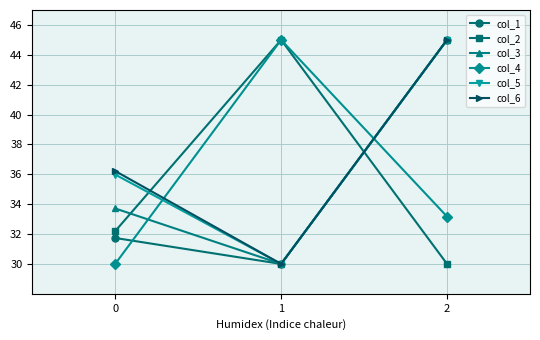

What is the minimum value for col_3?

30.0